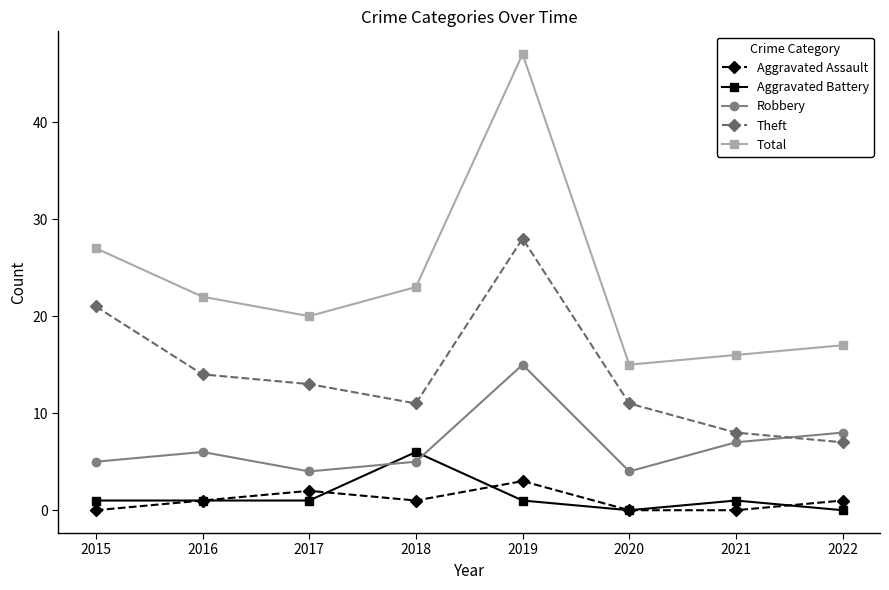

What is the difference between the second highest and minimum values in the Total series?

12